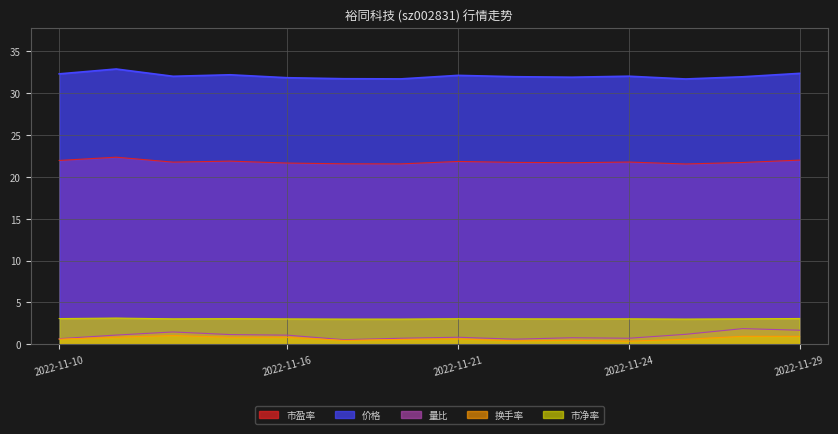

Rank the series by their maximum value, from highest to lowest.

价格, 市盈率, 市净率, 量比, 换手率